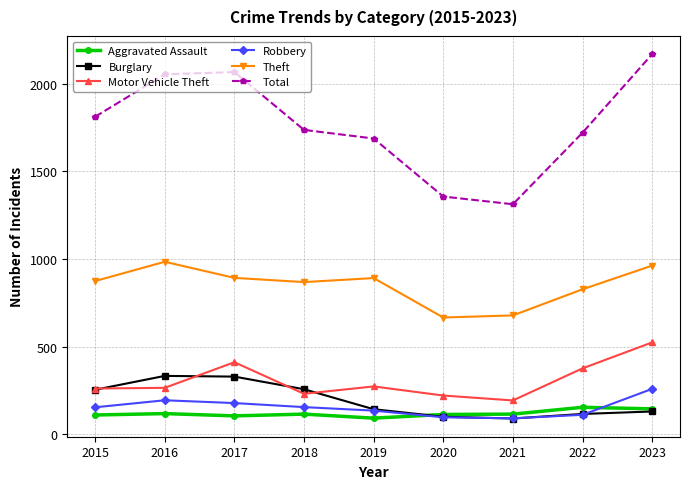

How many lines are shown in the chart?

6